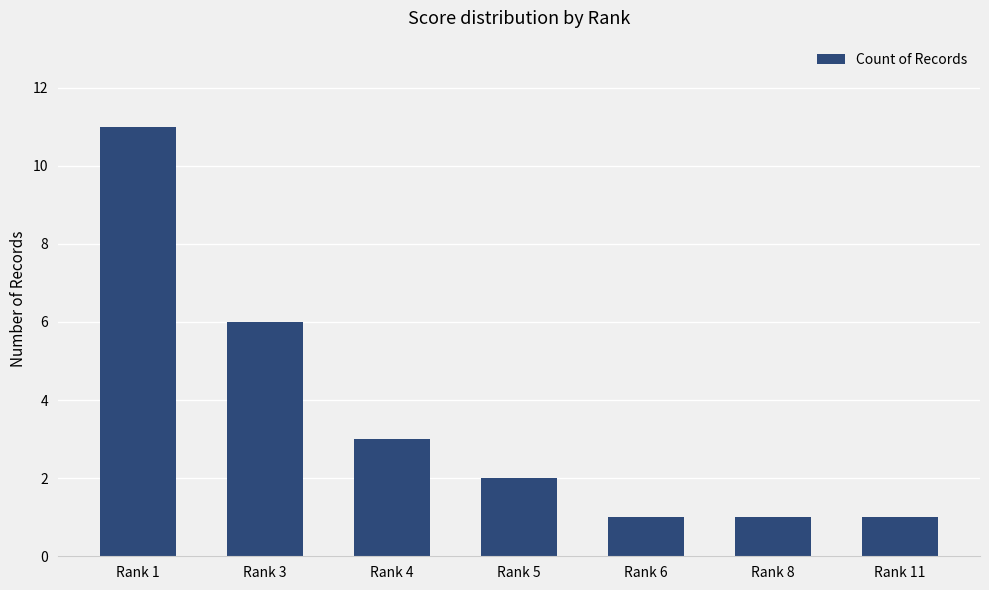

At which category does the chart reach its peak across all series?

Rank 1